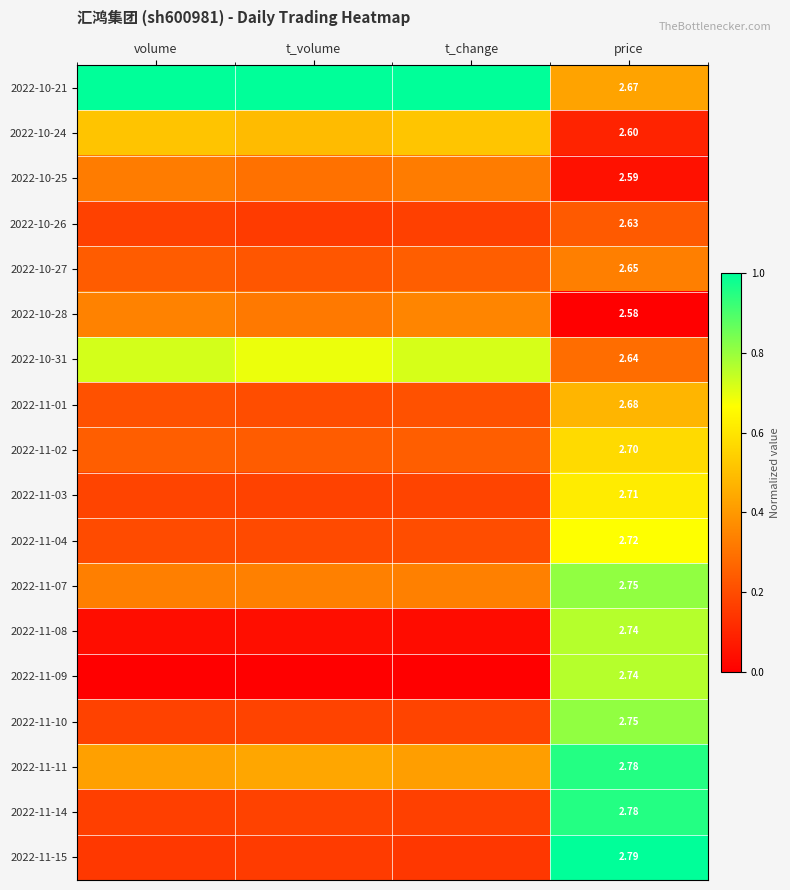

Count the number of categories in the chart.

4